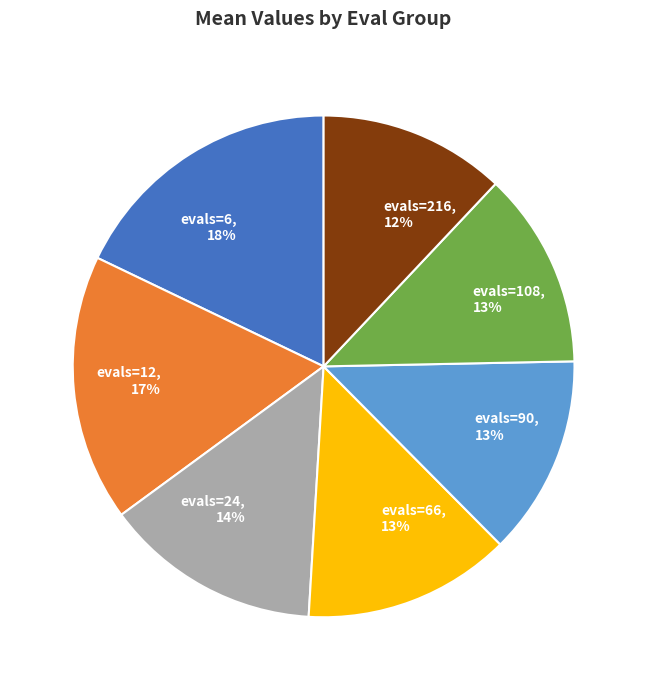

The evals=6, 18% slice represents 18% of the pie. True or false?

True